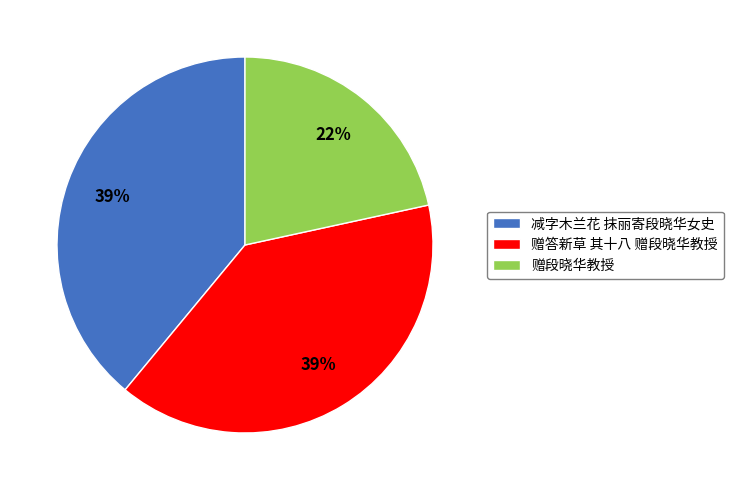

Combined, do 赠段晓华教授 and 减字木兰花 抹丽寄段晓华女史 account for over 50%?

Yes